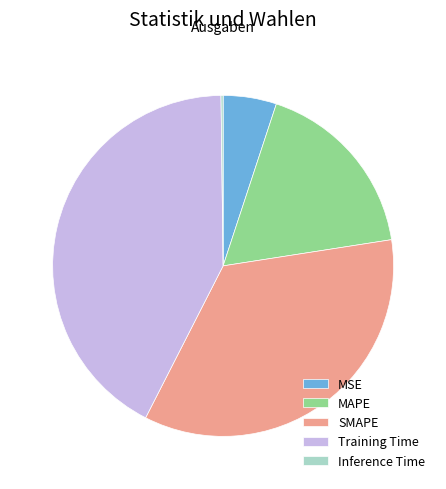

Is it true that MAPE is 17% of the pie?

True